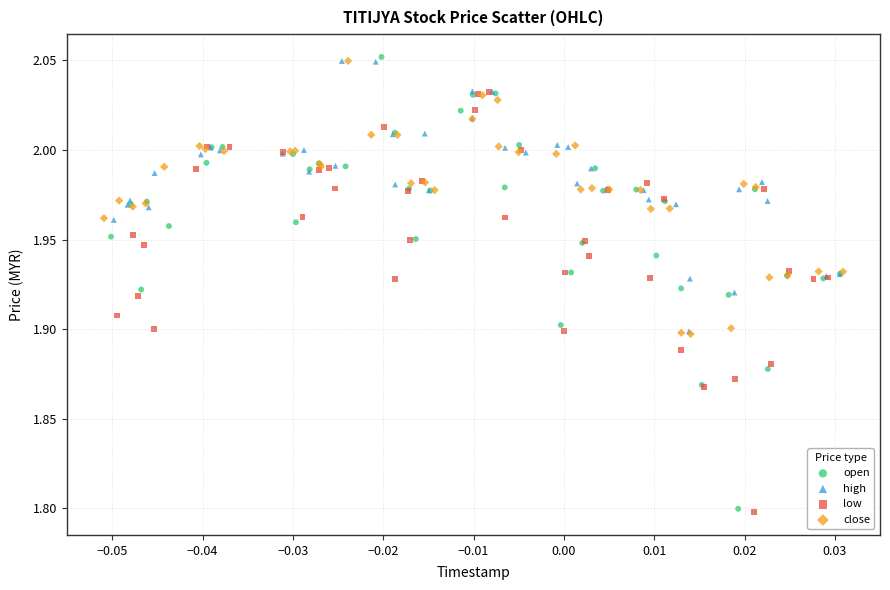

What are all the series names shown in the legend?

open, high, low, close